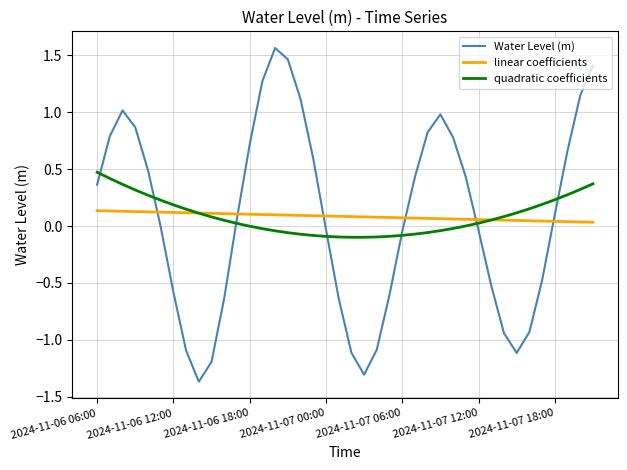

True or false: Water Level (m) and quadratic coefficients intersect in this chart.

True